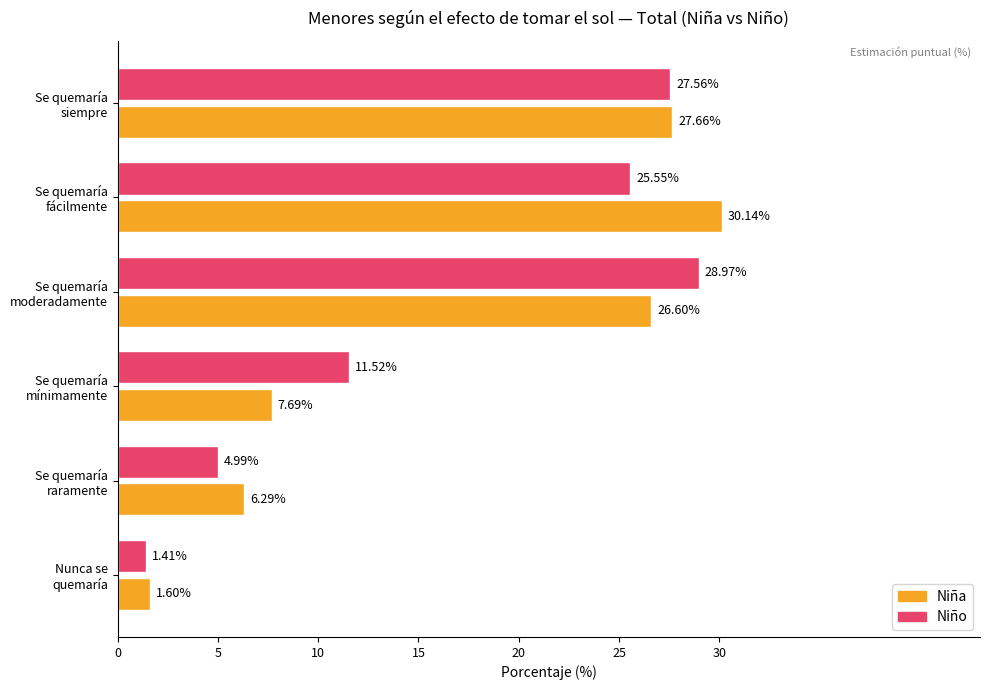

How many series are shown in this chart?

2